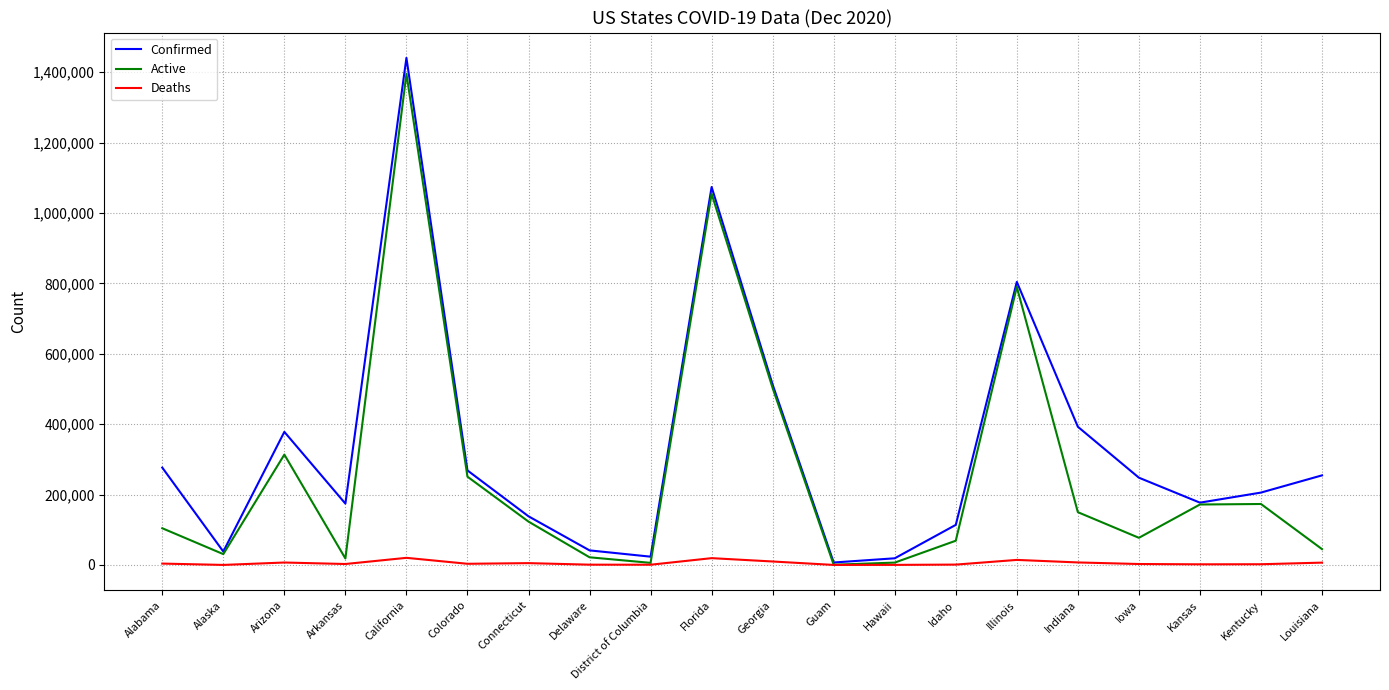

At which label is Active closest to 697924?

Illinois